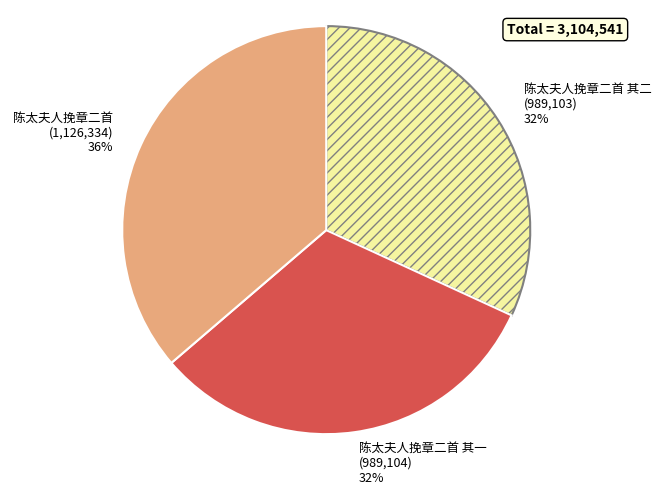

Is it true that 陈太夫人挽章二首 其二 is 32% of the pie?

True